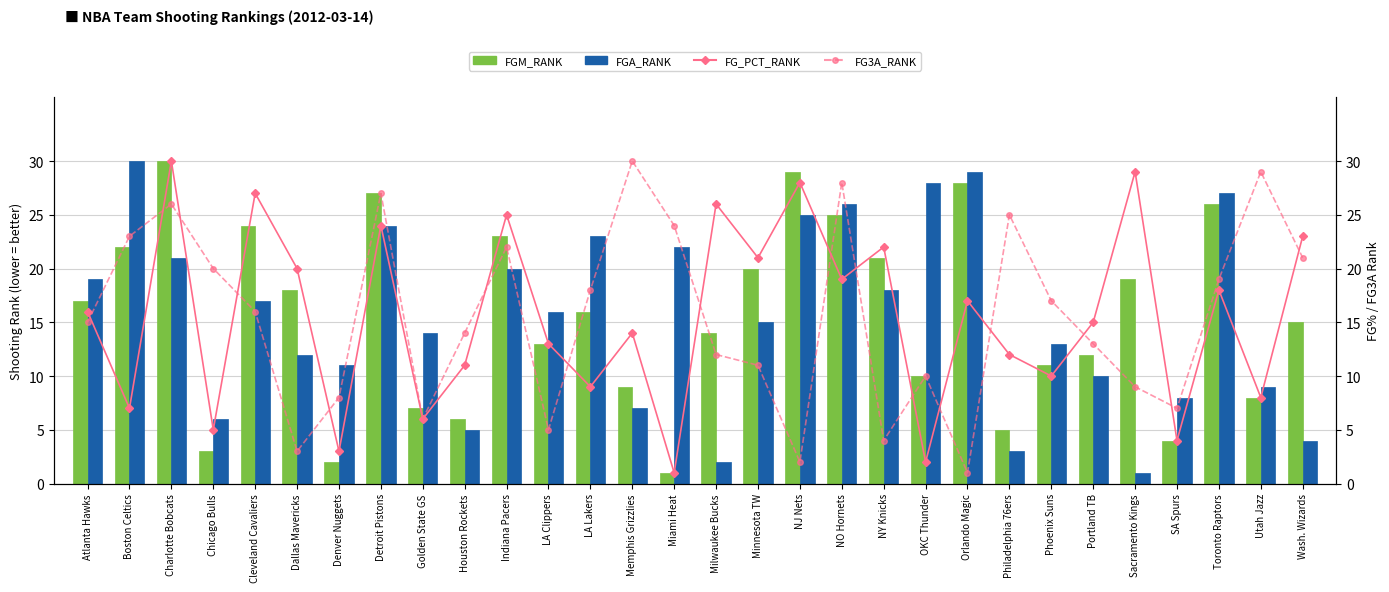

Between Phoenix Suns and Charlotte Bobcats, which is larger?

Charlotte Bobcats